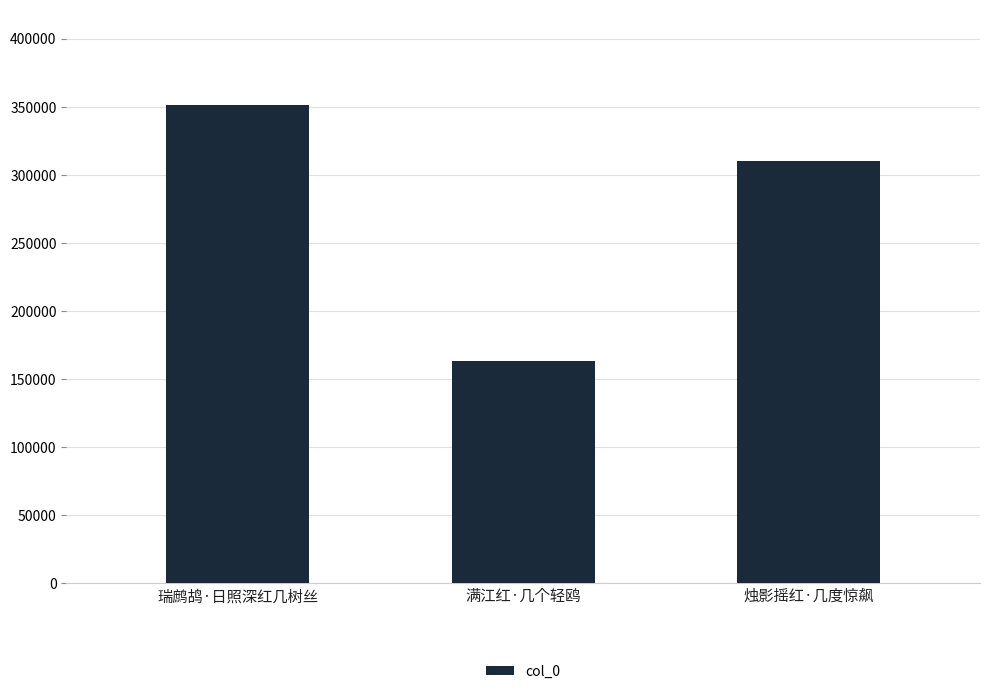

The chart shows a value of 94228 at 满江红·几个轻鸥. True or false?

False